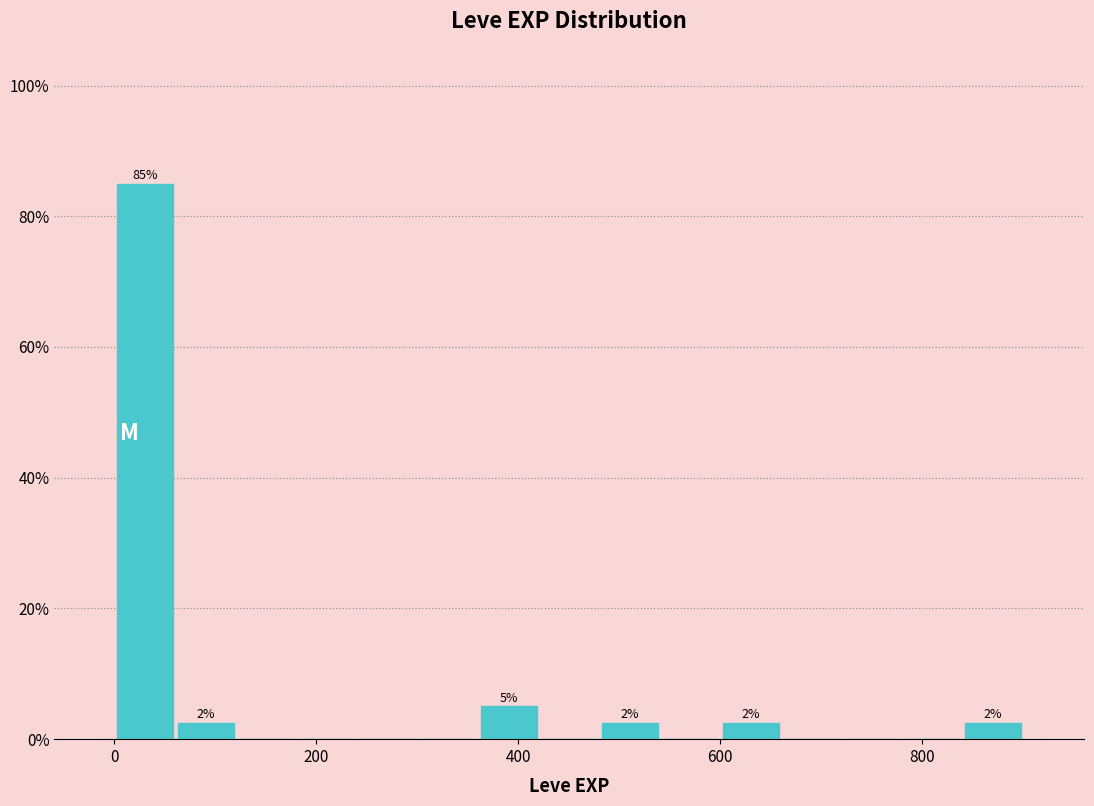

Around what value on the x-axis is the tallest bar? Give the approximate position of its centre, as read against the axis.

40